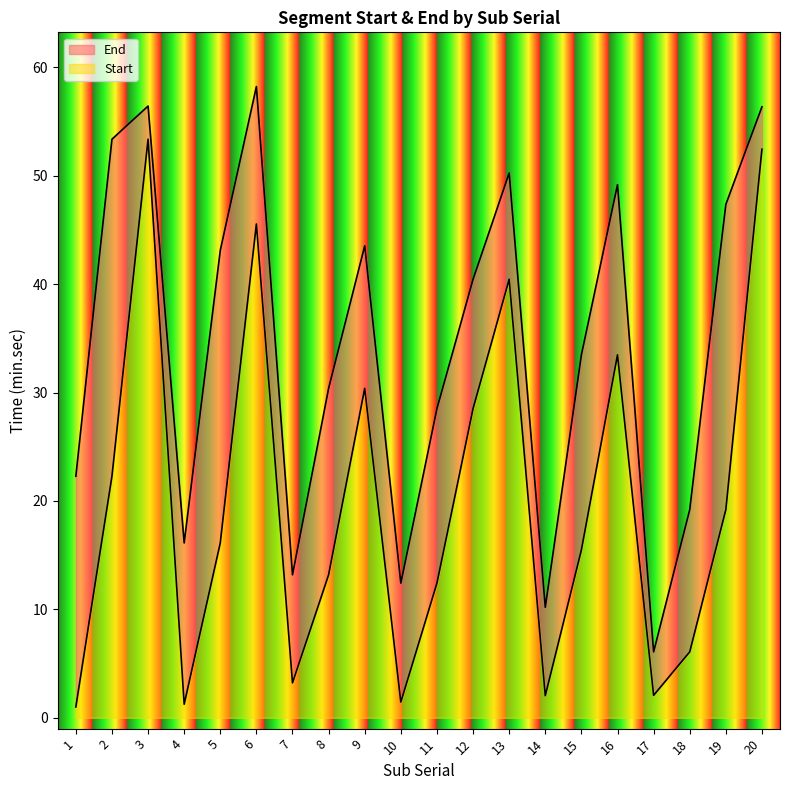

True or false: Start and End cross at least once.

False